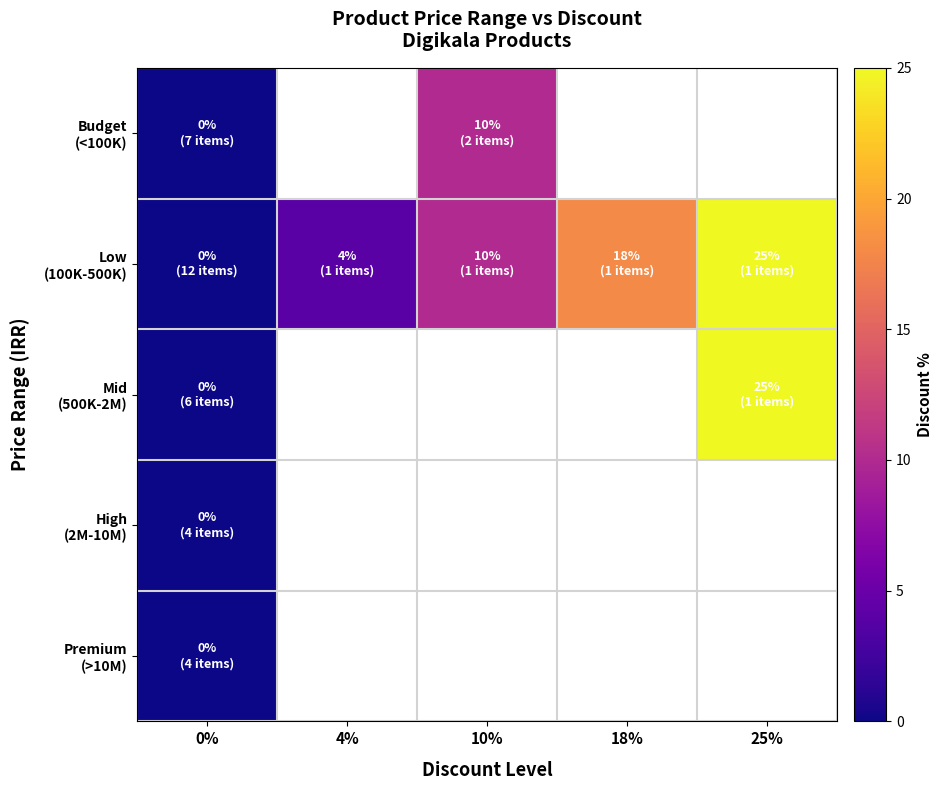

At how many categories does at least one series exceed 6?

3